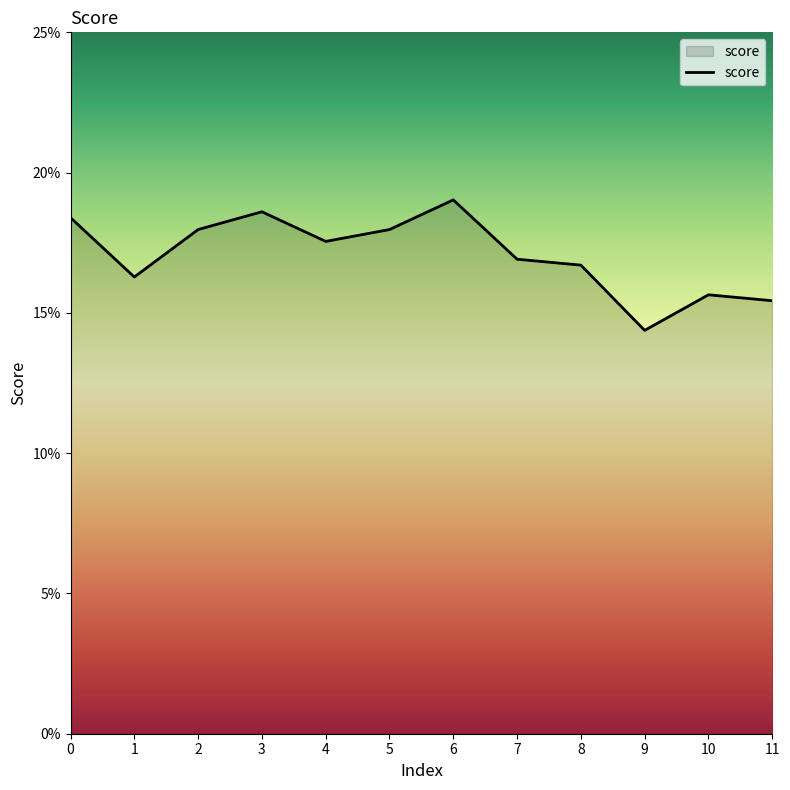

Reading left to right, transcribe all the data shown in this chart.

0=0.2	1=0.2	2=0.2	3=0.2	4=0.2	5=0.2	6=0.2	7=0.2	8=0.2	9=0.1	10=0.2	11=0.2